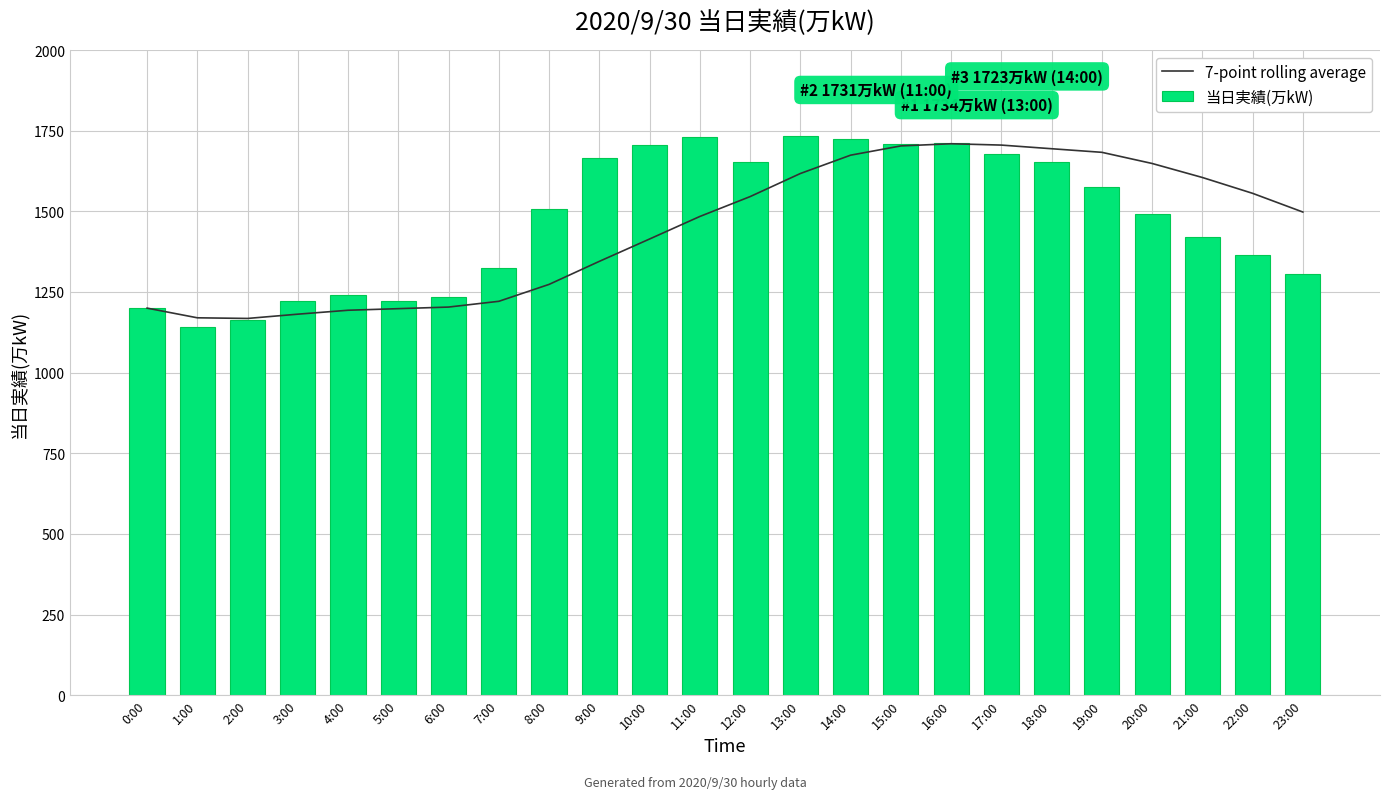

How many values in the 当日実績(万kW) series are below 1507?

12